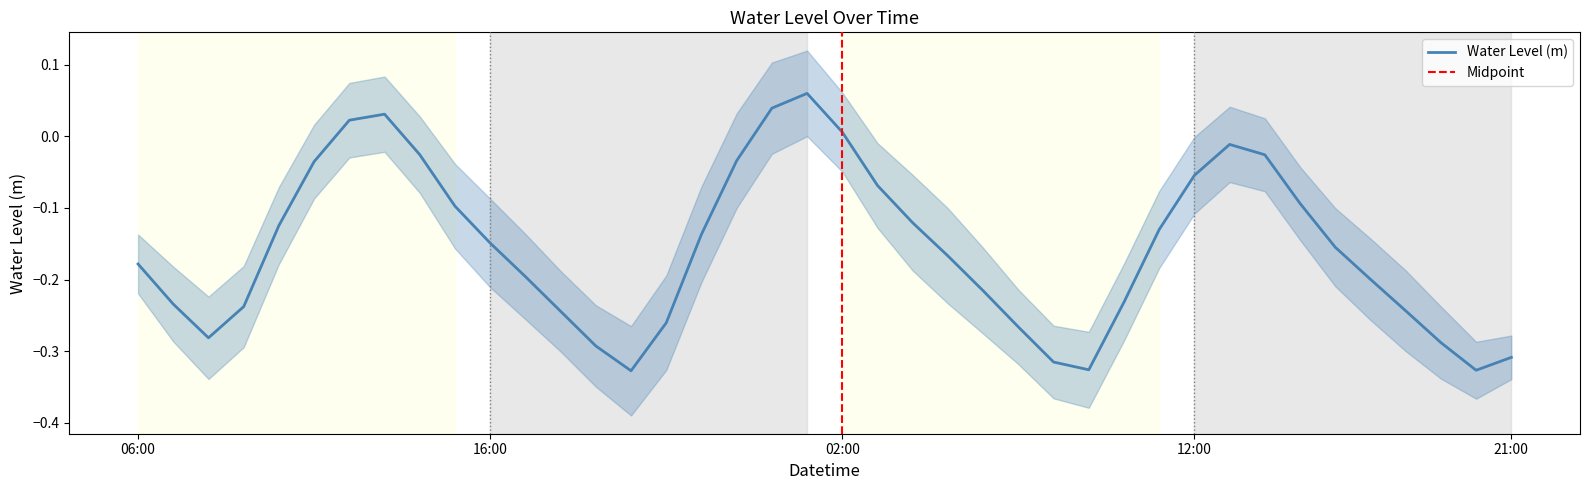

What is the label of the 6th point from the left?

2024-01-30 11:00